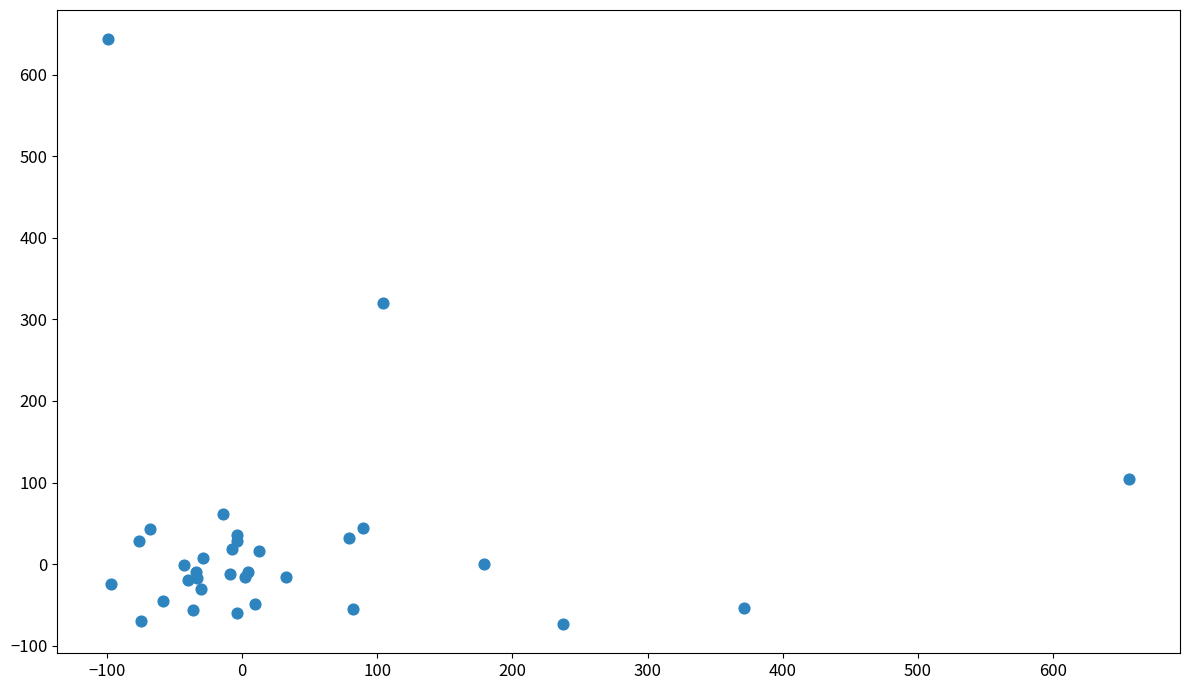

What Y value in the scatter plot is closest to 284?

319.8